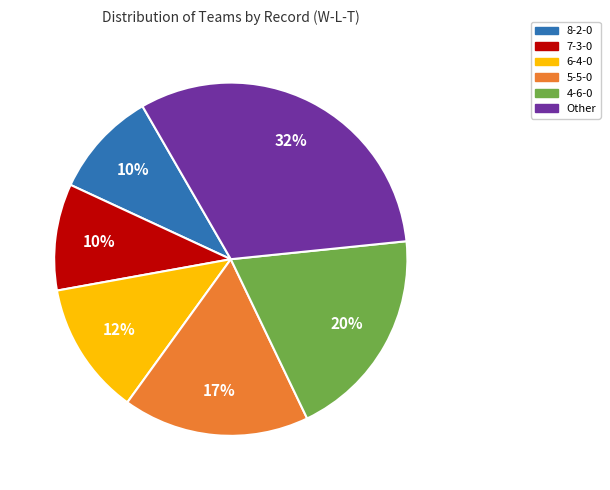

True or false: 4-6-0 accounts for 20% of the total.

True